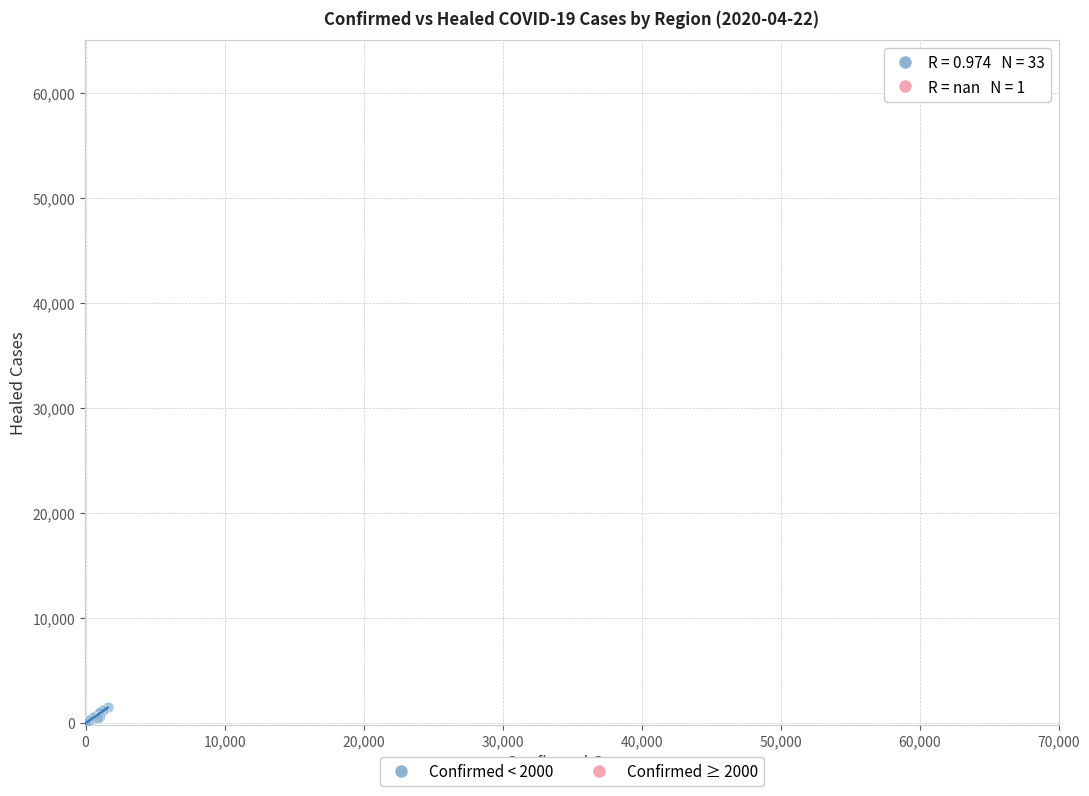

What are all the series names shown in the legend?

Confirmed < 2000, Confirmed ≥ 2000